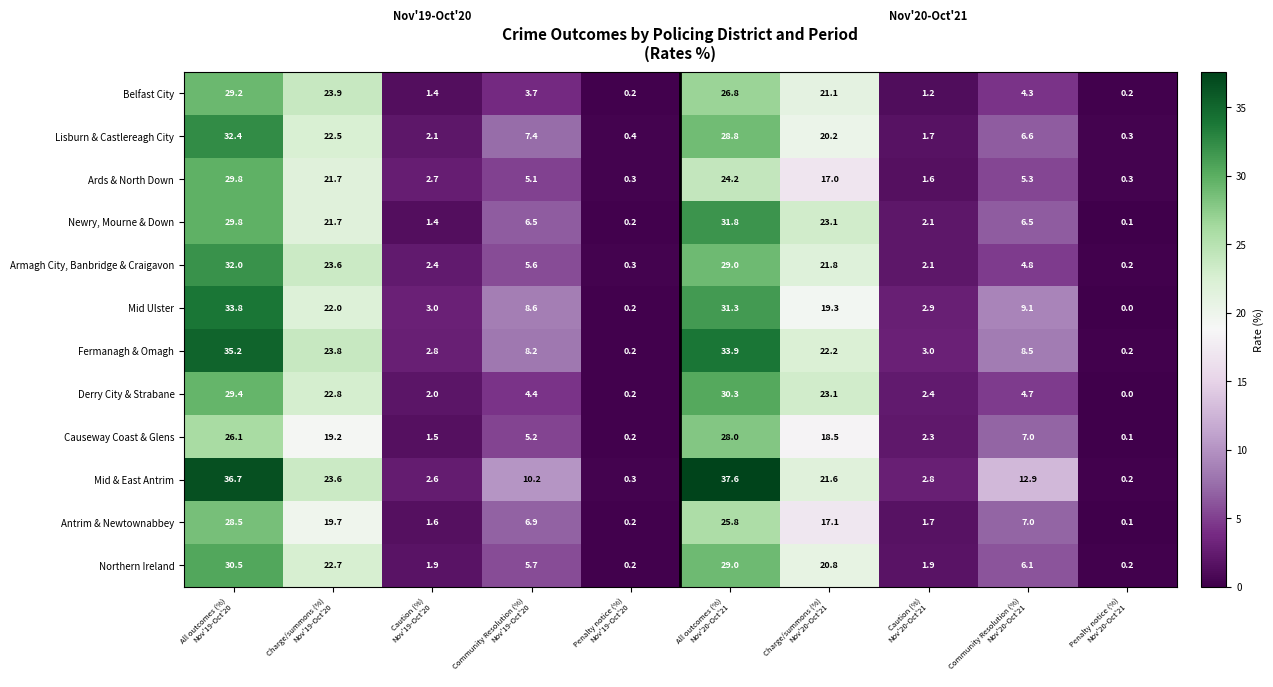

List the series in order of their peak value, highest first.

Mid & East Antrim, Fermanagh & Omagh, Mid Ulster, Lisburn & Castlereagh City, Armagh City, Banbridge & Craigavon, Newry, Mourne & Down, Northern Ireland, Derry City & Strabane, Ards & North Down, Belfast City, Antrim & Newtownabbey, Causeway Coast & Glens